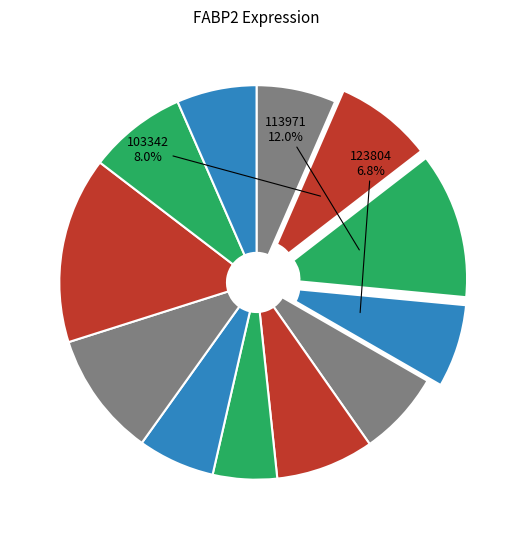

Count the number of slices in the pie.

12